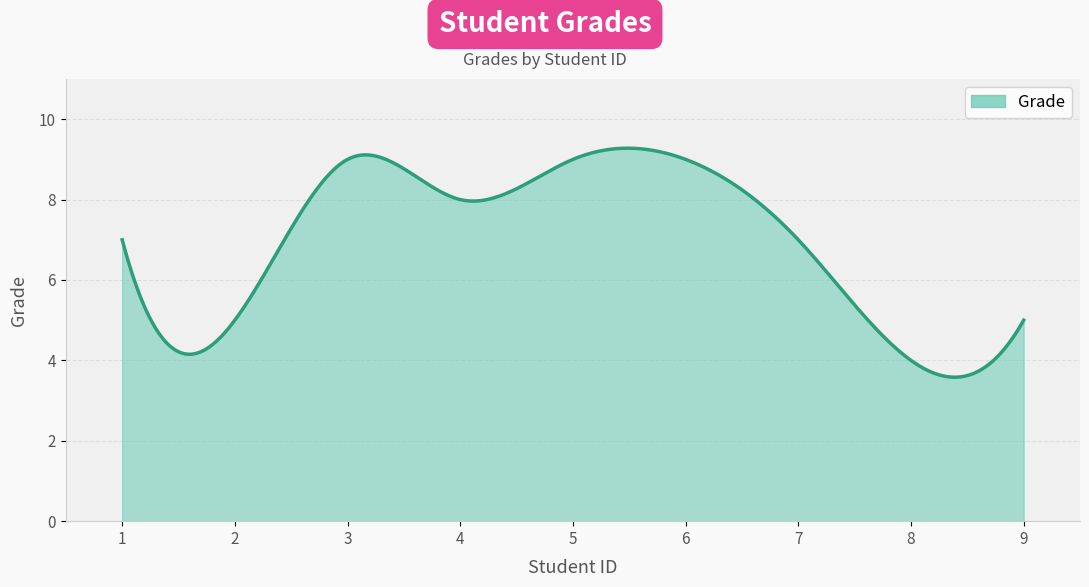

What is the smallest value displayed?

3.6